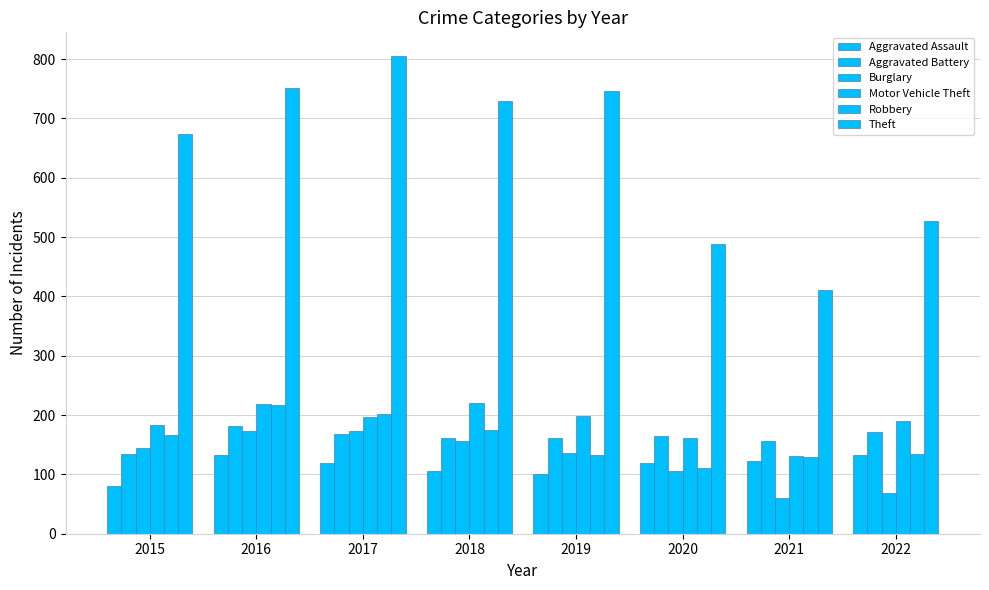

Count the number of categories in the chart.

8